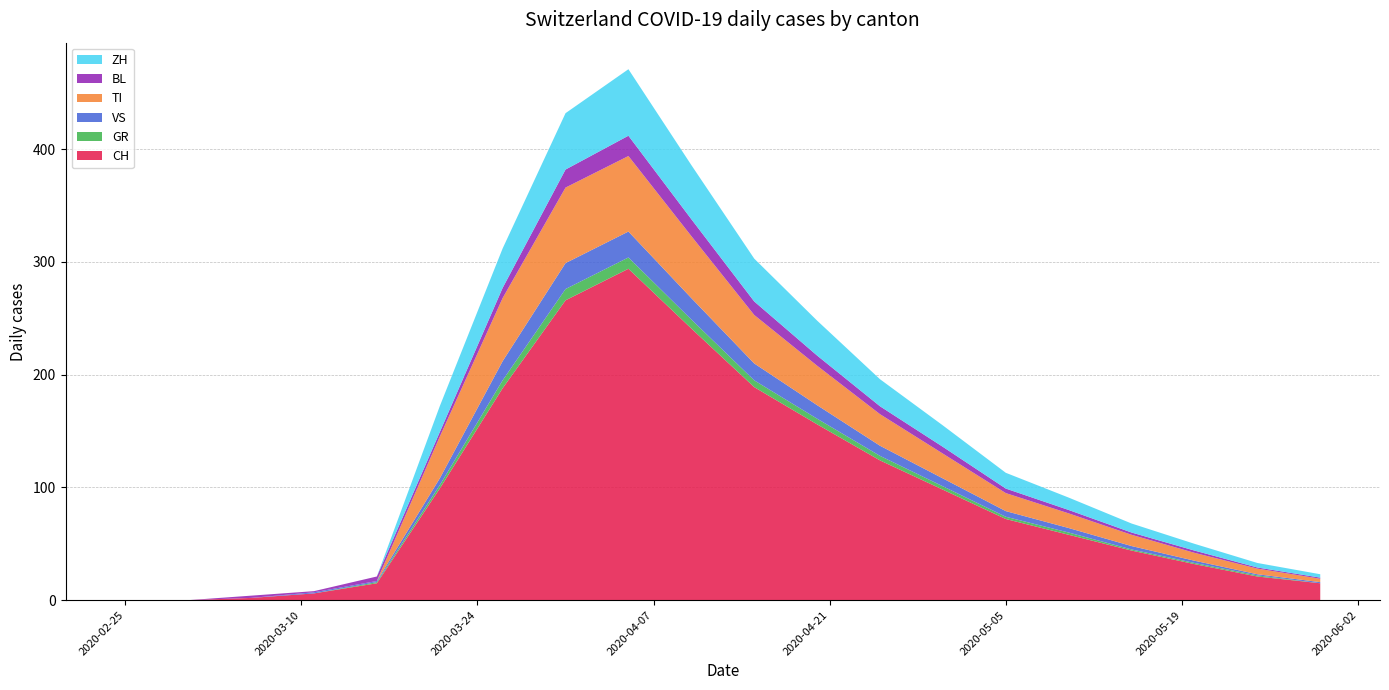

Reading left to right, extract all data points from this chart.

CH: 0	0	2	6	15	99	188	266	294	241	189	156	124	98	72	58	44	32	21	15
GR: 0	0	0	0	1	3	7	10	10	8	6	5	4	3	2	2	1	1	1	0
VS: 0	0	0	1	1	6	17	23	23	19	15	12	9	7	5	4	3	2	1	1
TI: 0	0	0	0	0	37	56	67	67	55	43	35	28	22	16	13	10	7	5	3
BL: 0	0	2	1	4	4	9	16	18	15	12	9	7	6	4	3	2	2	1	1
ZH: 0	0	0	0	0	23	35	50	59	48	38	31	24	19	14	11	8	6	4	3